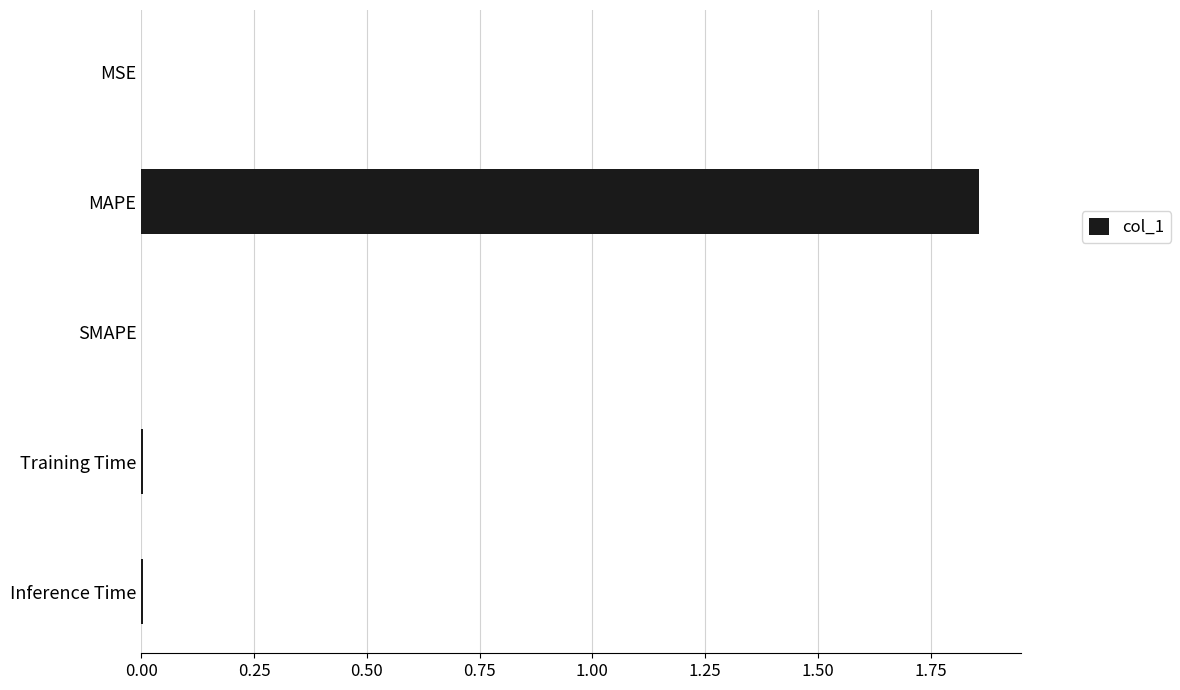

The value at MSE is 0.0. True or false?

True